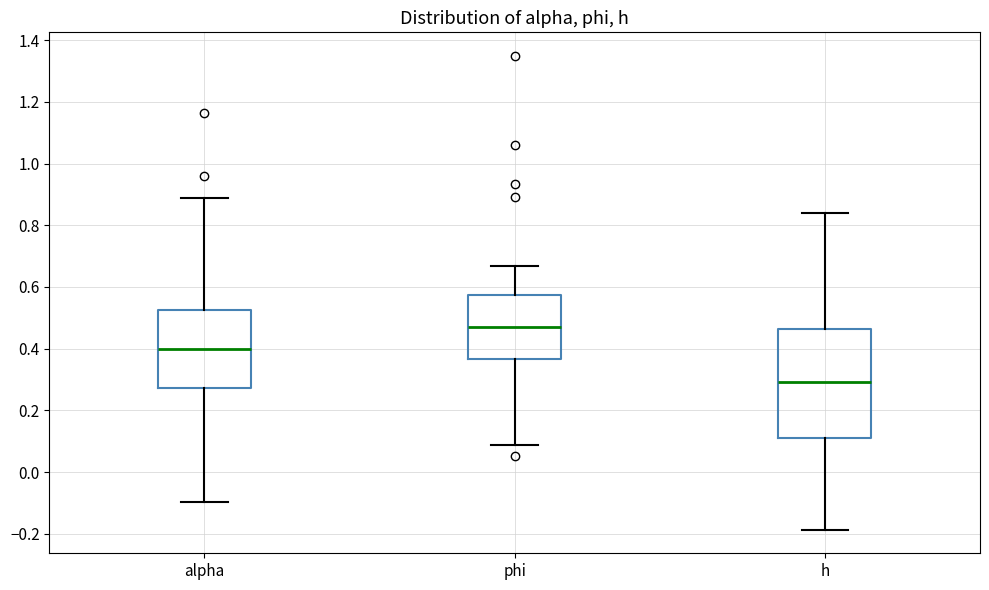

Reading left to right, transcribe this box plot: for each box, give where its median line is, the range the box spans, and where its two whiskers end, as read against the y-axis. The values are not printed on the chart, so give them approximately, as read against the axis.

alpha: median 0.40, box 0.28 to 0.52, whiskers -0.10 to 0.88
phi: median 0.48, box 0.36 to 0.58, whiskers 0.08 to 0.66
h: median 0.30, box 0.12 to 0.46, whiskers -0.18 to 0.84